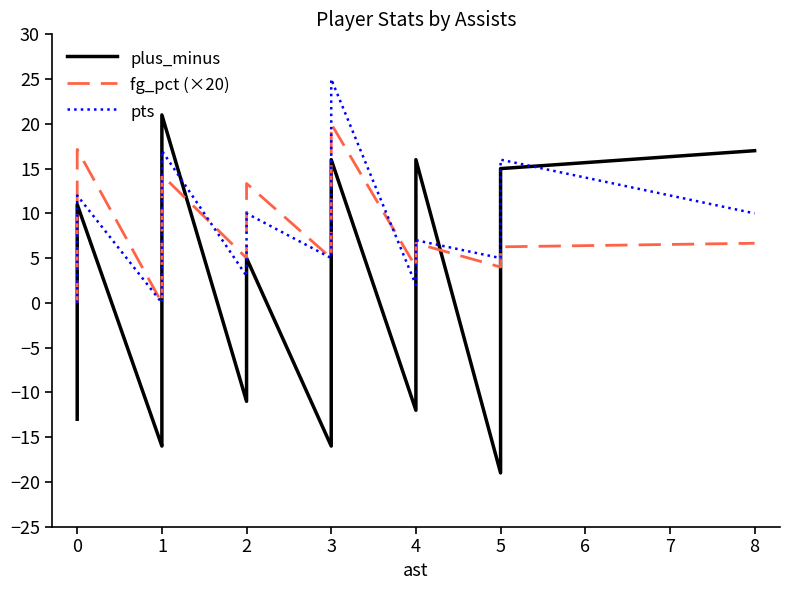

How many values in the pts series are below 7?

12